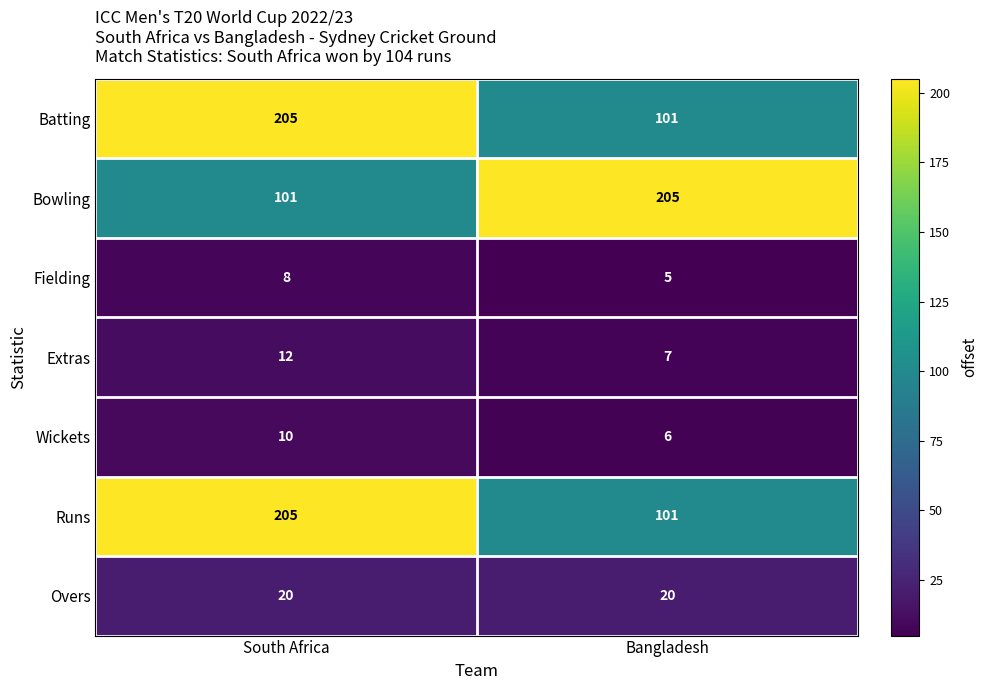

Is it true that Bowling equals 101 at South Africa?

True